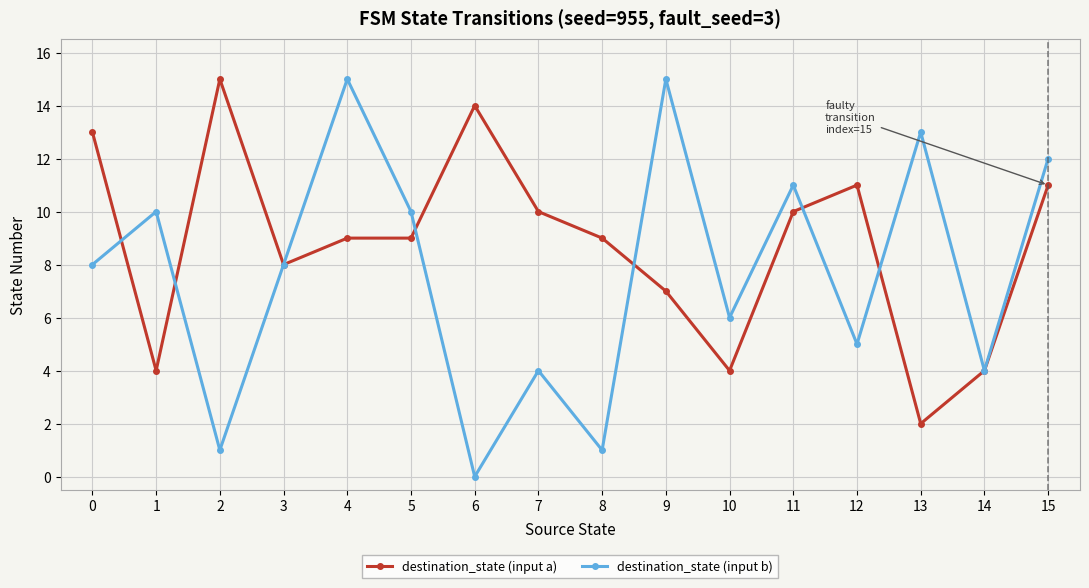

Reading left to right, transcribe all the data shown in this chart.

destination_state (input a): 13	4	15	8	9	9	14	10	9	7	4	10	11	2	4	11
destination_state (input b): 8	10	1	8	15	10	0	4	1	15	6	11	5	13	4	12